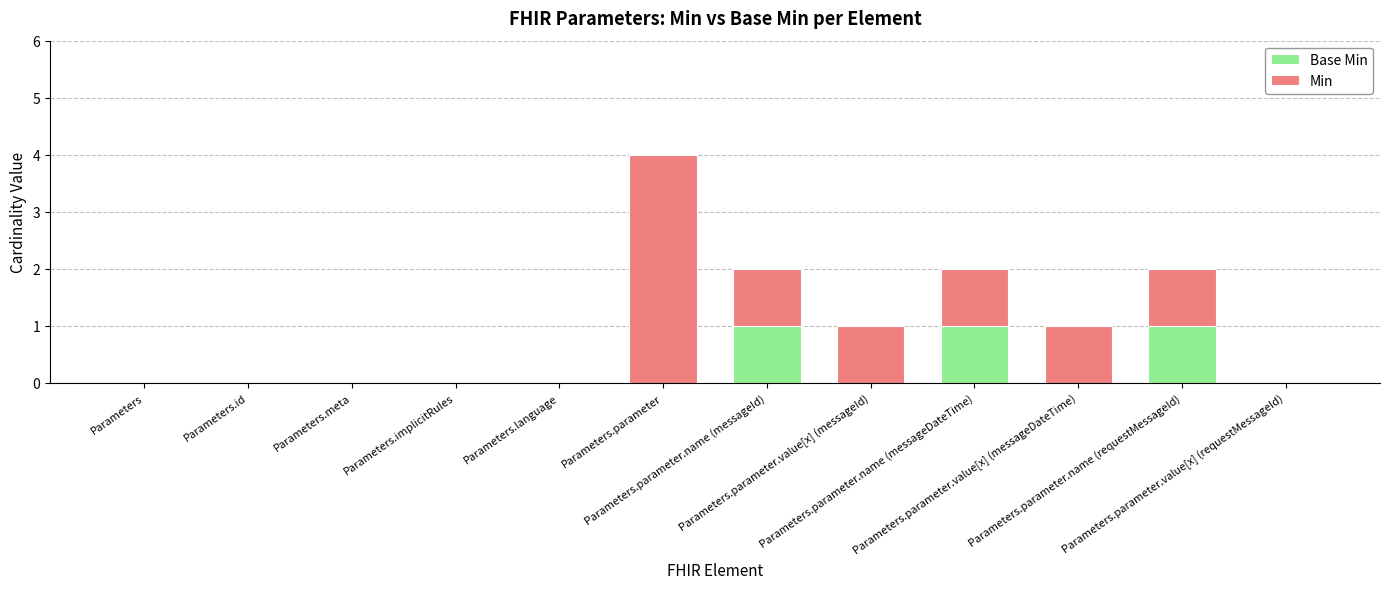

What is the label of the 10th bar from the right?

Parameters.meta